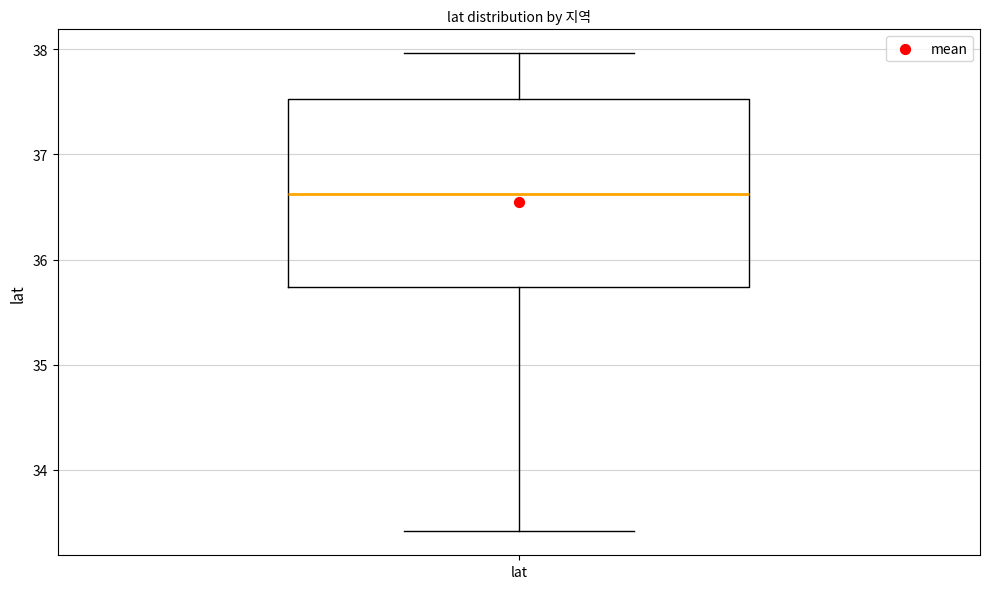

Read this box plot against the y-axis: the position of the median line, the range covered by the box, and the ends of both whiskers. The values are not printed on the chart, so give them approximately, as read against the axis.

median 36.6, box 35.7 to 37.5, whiskers 33.4 to 38.0